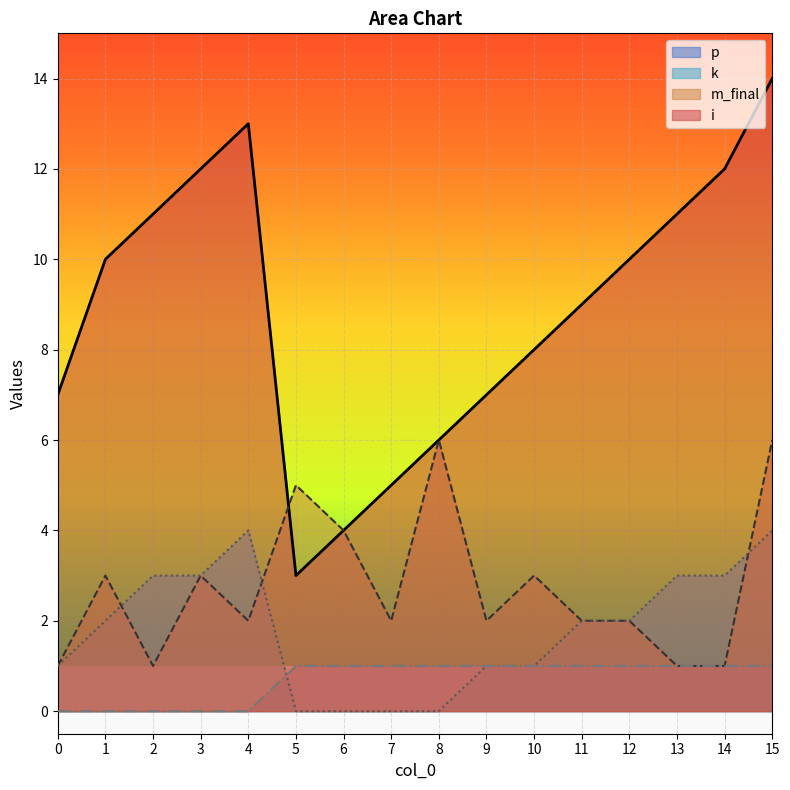

Reading right to left, what are all the values shown in this chart?

i: 14	12	11	10	9	8	7	6	5	4	3	13	12	11	10	7
m_final: 6	1	1	2	2	3	2	6	2	4	5	2	3	1	3	1
k: 4	3	3	2	2	1	1	0	0	0	0	4	3	3	2	1
p: 1	1	1	1	1	1	1	1	1	1	1	0	0	0	0	0